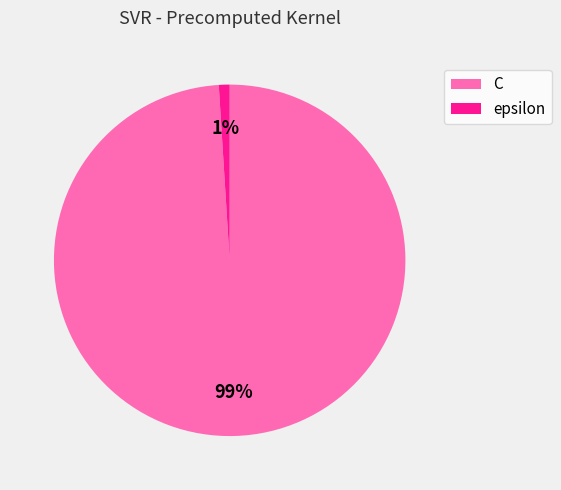

Is it true that C is 88% of the pie?

False